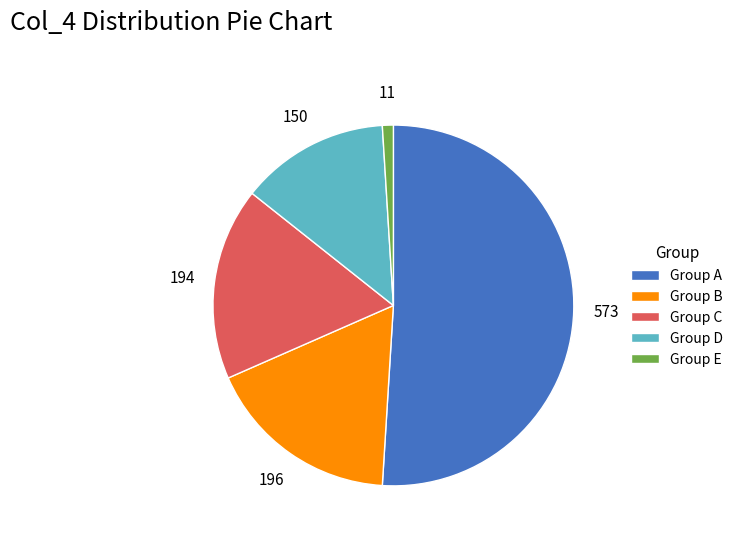

What is the largest slice in the pie chart?

Group A